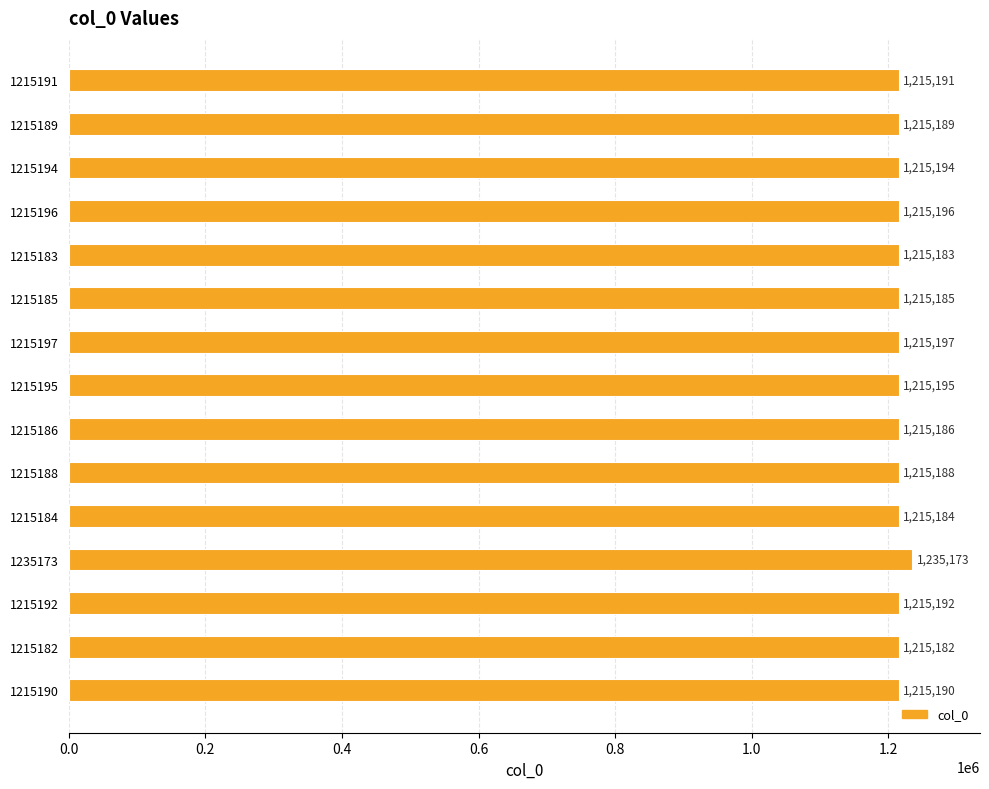

Does the chart contain stacked bars?

No